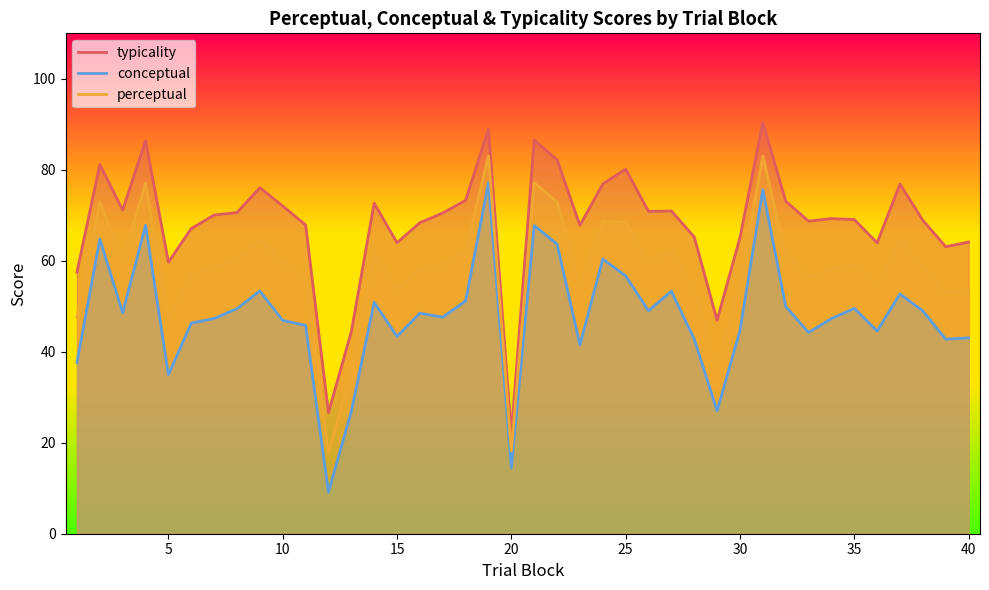

List the series in order of their overall mean, highest first.

typicality, perceptual, conceptual